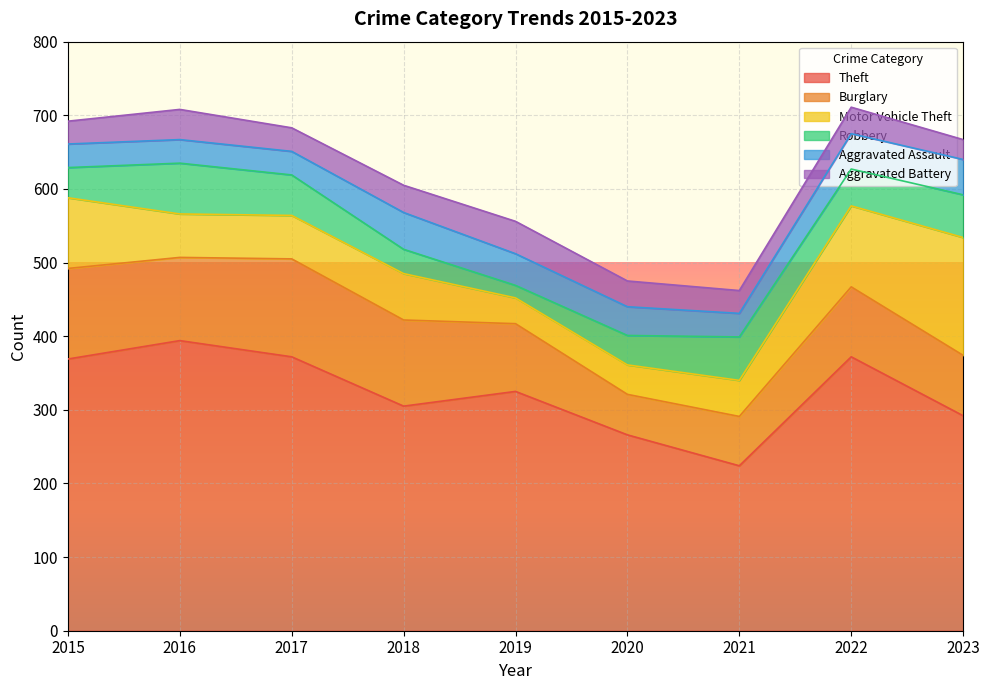

Which category has the lowest value across all series?

2019